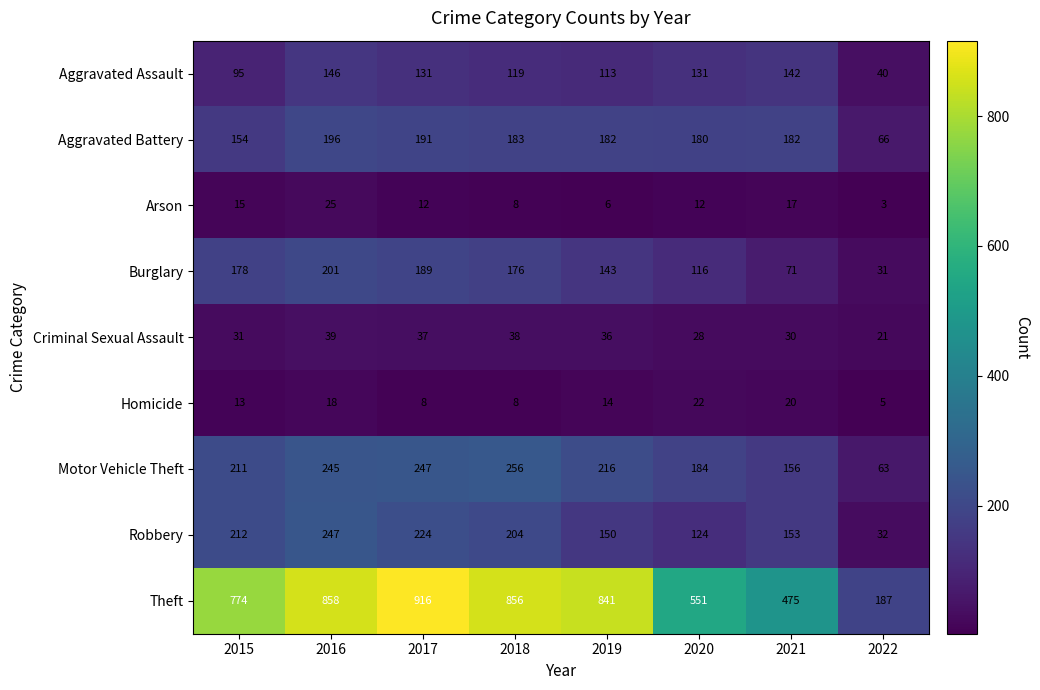

Which series changed the most between 2020 and 2021?

Theft